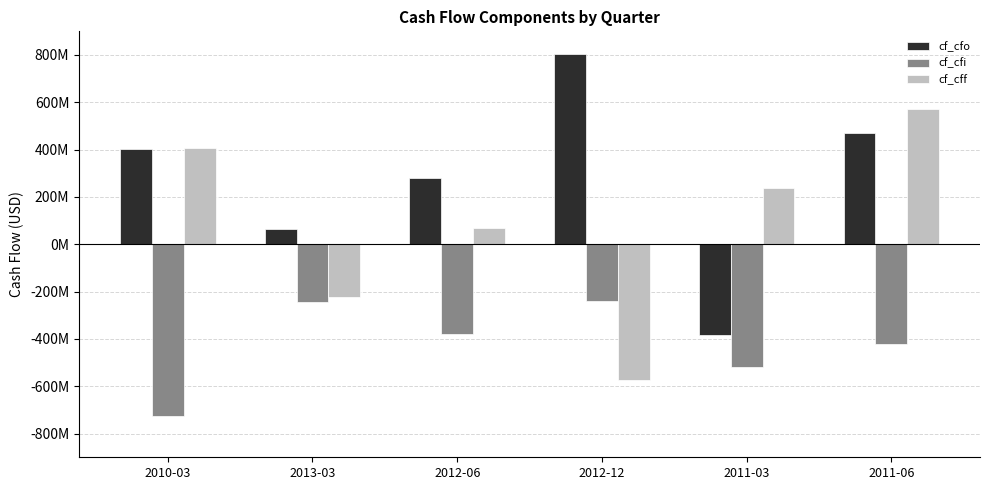

What position from the left is 2012-12?

4